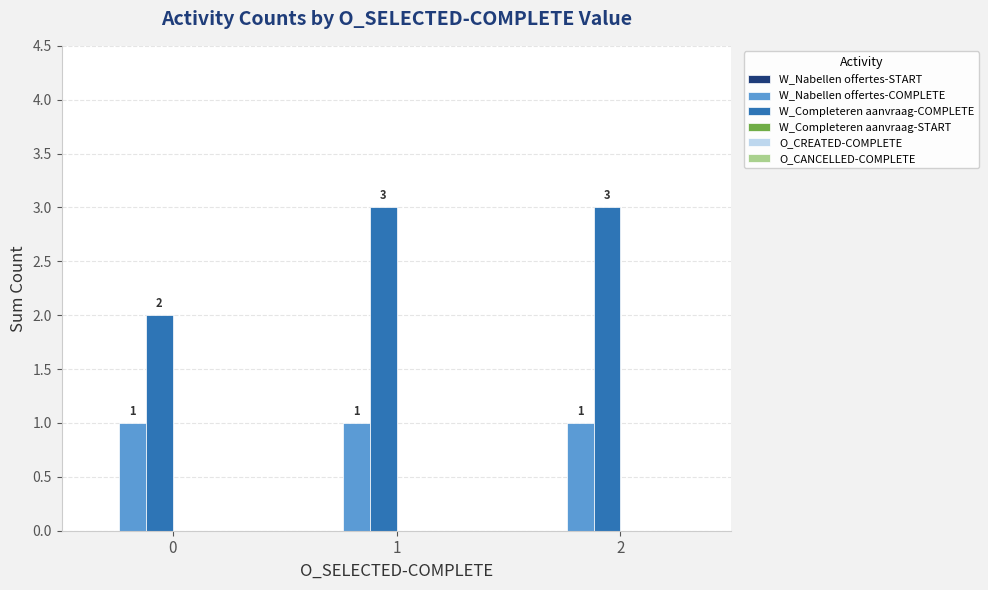

True or false: W_Nabellen offertes-COMPLETE has a value of 2 at 1.

False